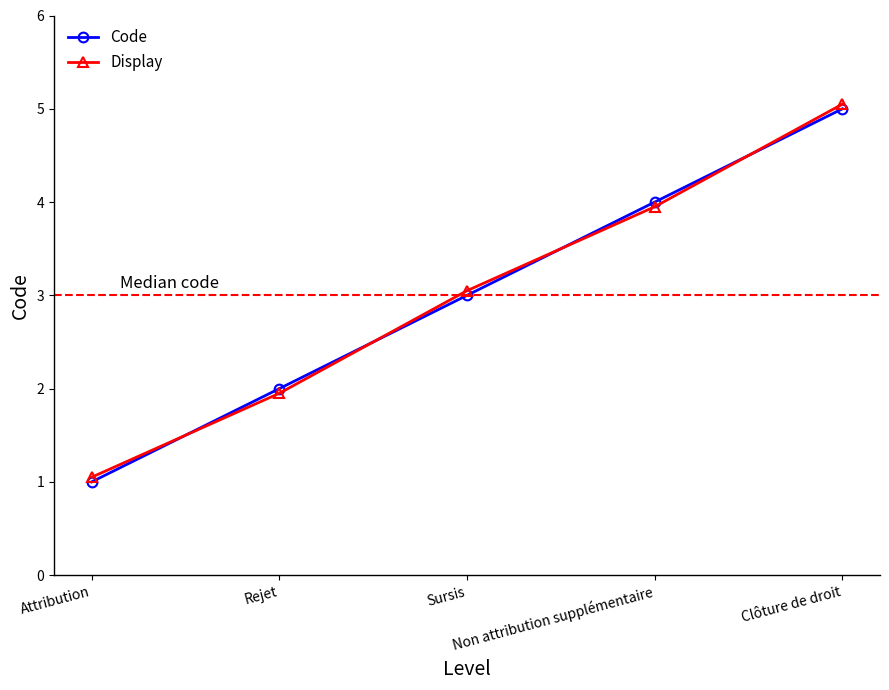

How many values in the Display series exceed 3?

3